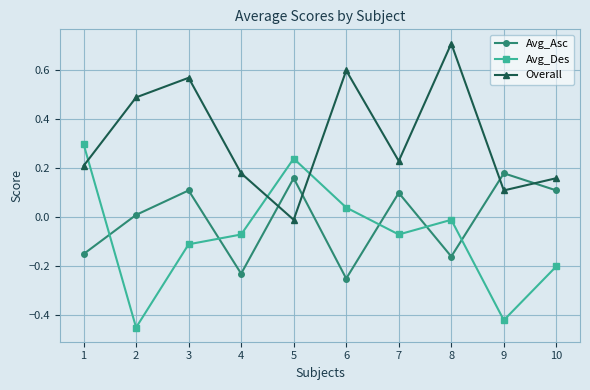

What is the spread (max minus min) of values at 4?

0.4